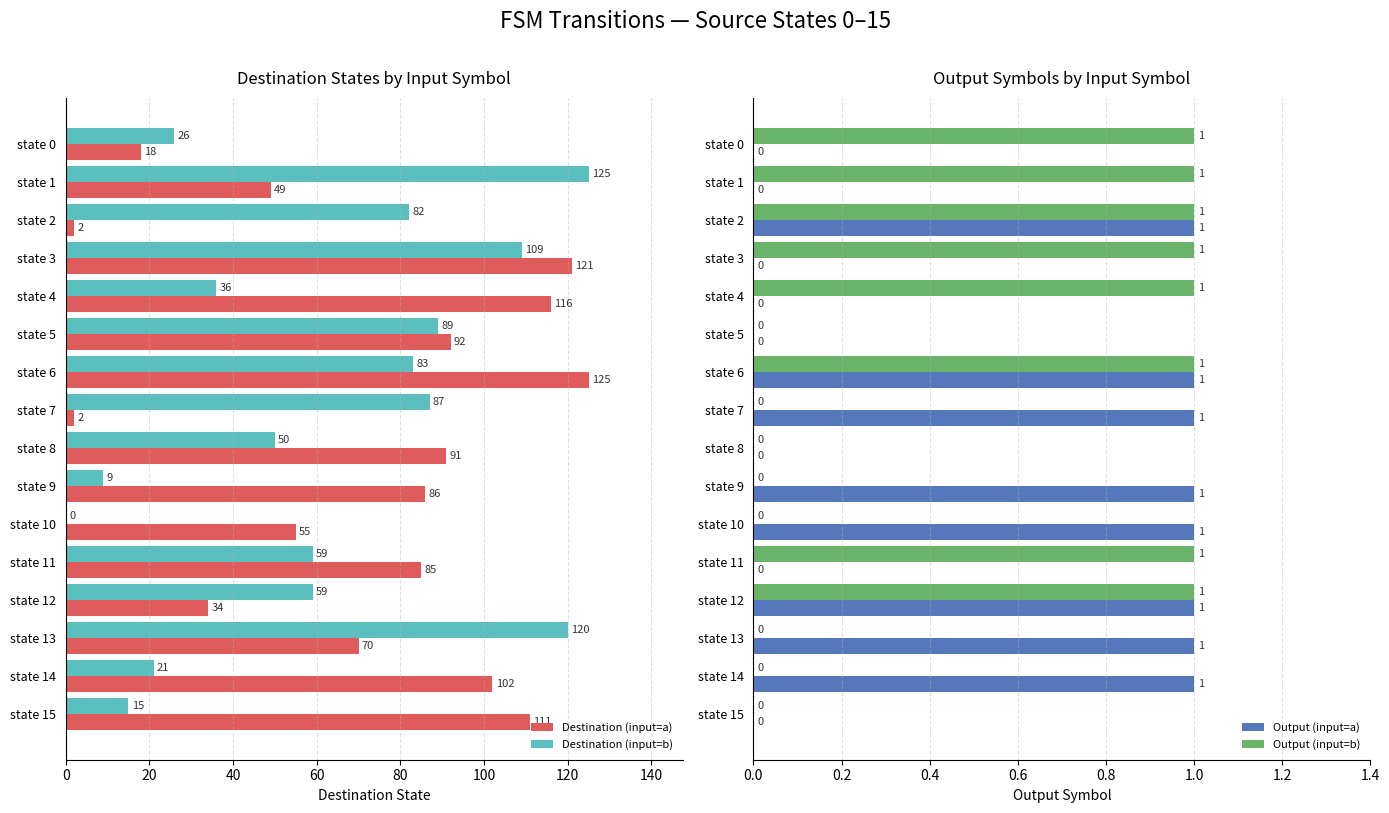

Reading left to right, extract all data points from this chart.

Destination (input=a): 18	49	2	121	116	92	125	2	91	86	55	85	34	70	102	111
Destination (input=b): 26	125	82	109	36	89	83	87	50	9	0	59	59	120	21	15
Output (input=a): 0	0	1	0	0	0	1	1	0	1	1	0	1	1	1	0
Output (input=b): 1	1	1	1	1	0	1	0	0	0	0	1	1	0	0	0